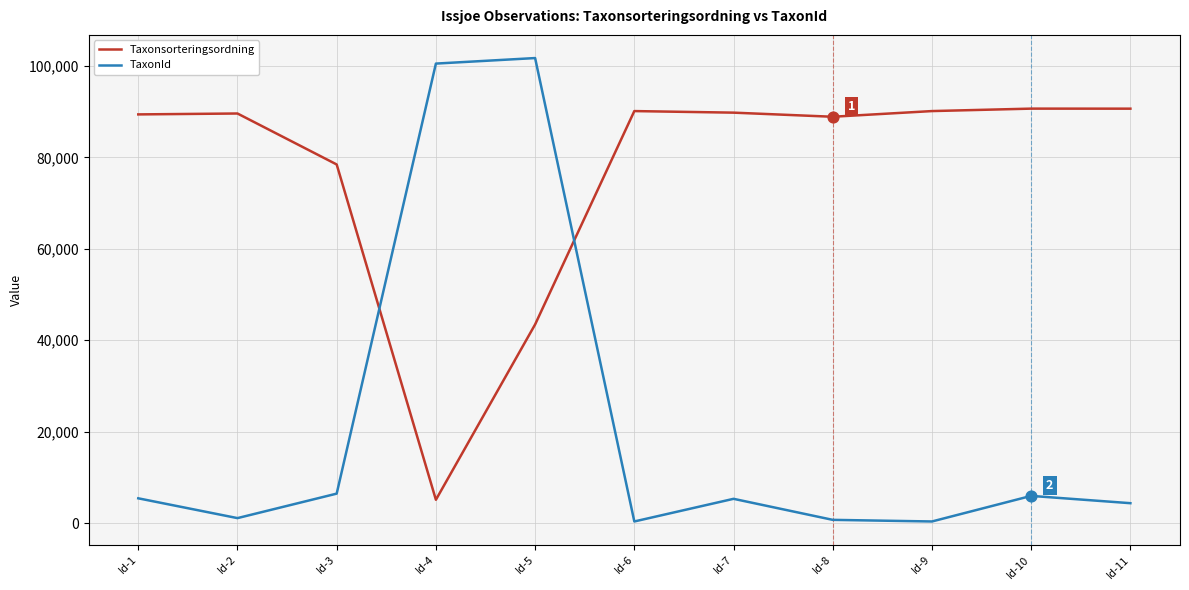

Which series has the largest range (max minus min)?

TaxonId